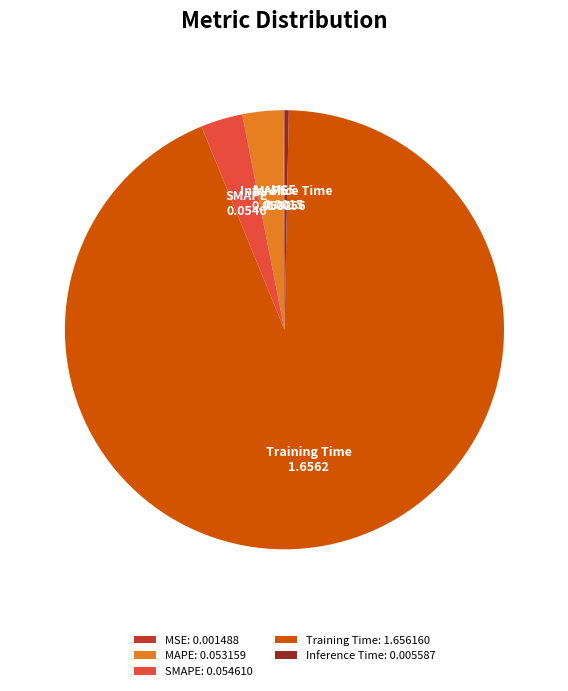

Does Training Time represent more than half of the total?

Yes